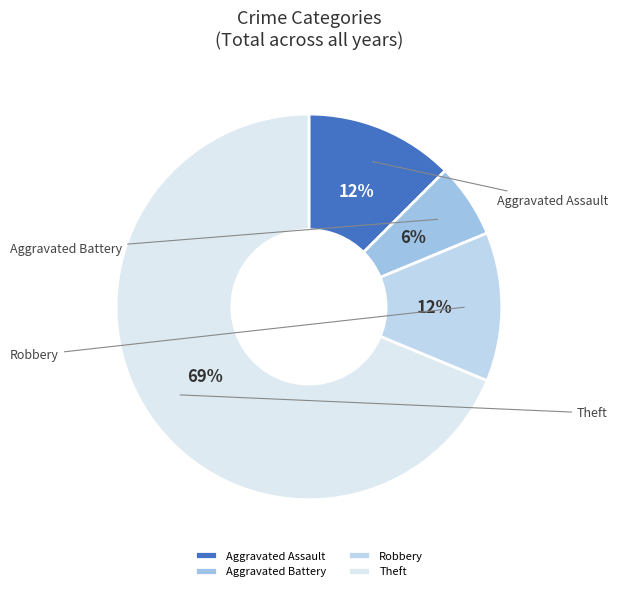

Which slice is the largest?

Theft